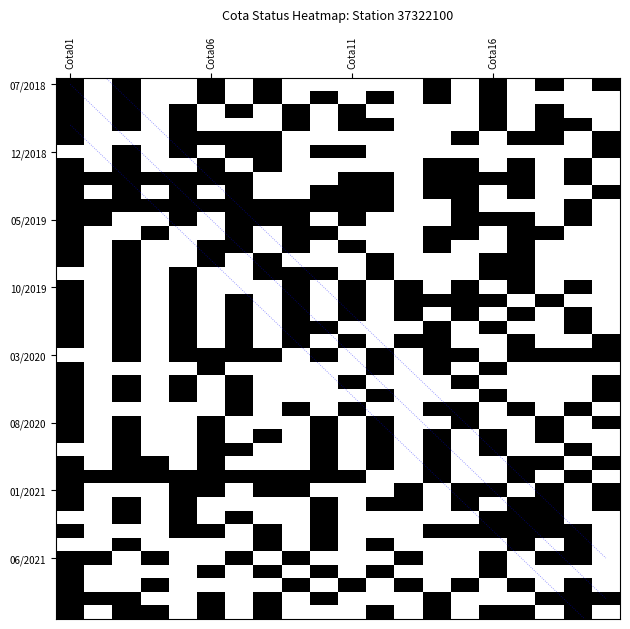

Which series has the widest spread of values?

07/2019